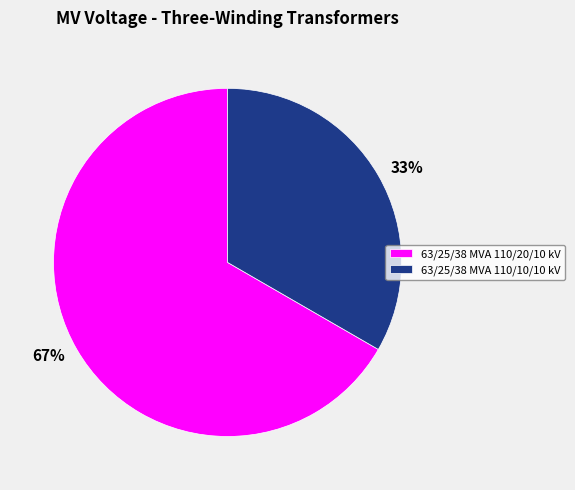

To the nearest percent, what percentage of the pie is 63/25/38 MVA 110/20/10 kV?

67%